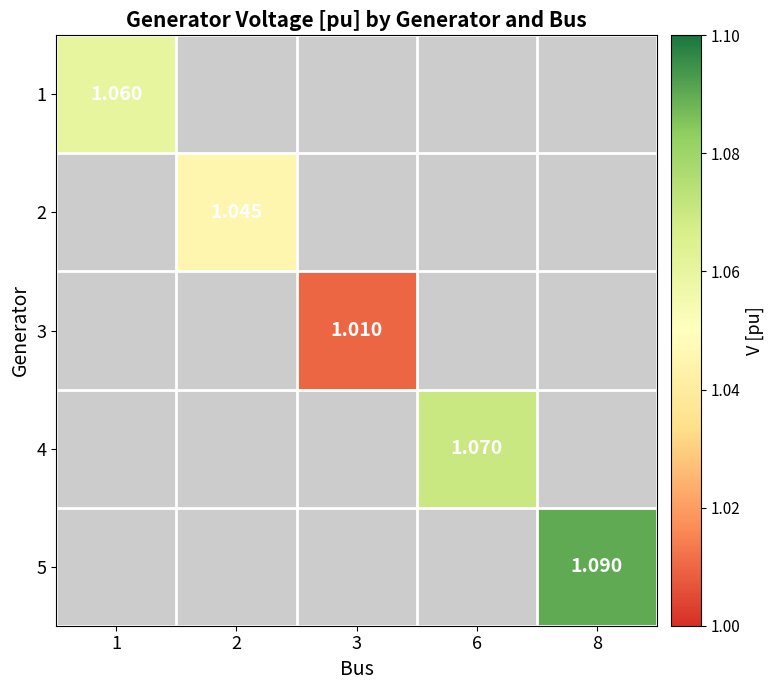

Between 2 and 1, which is larger?

1